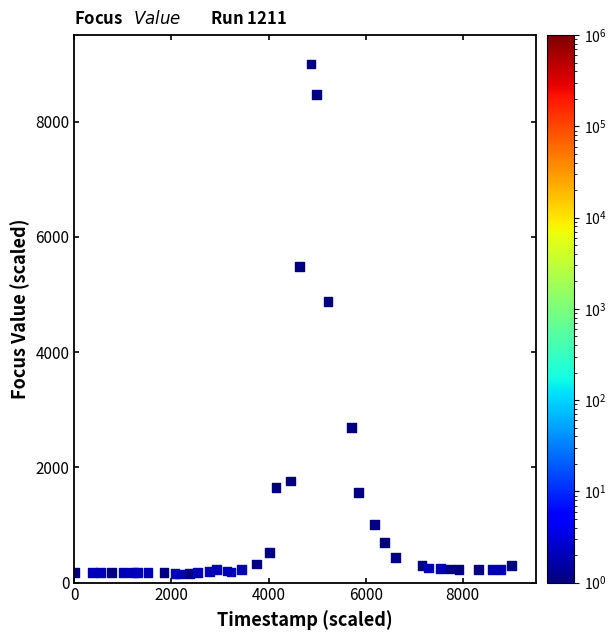

What Y value in the scatter plot is closest to 4575?

4872.2